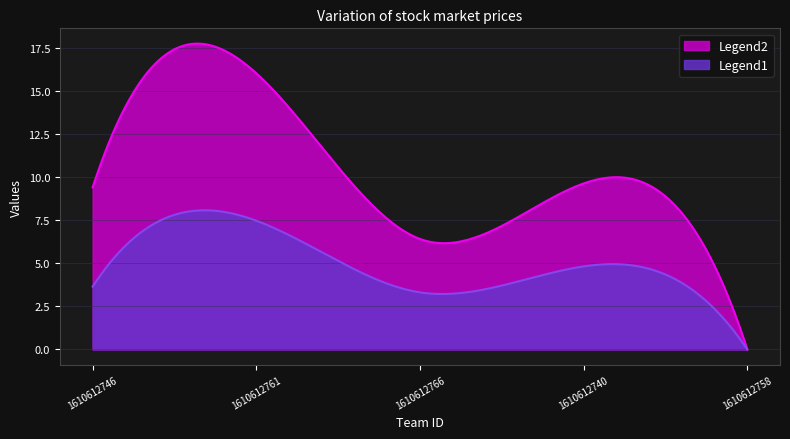

What is the greatest value displayed?

17.8